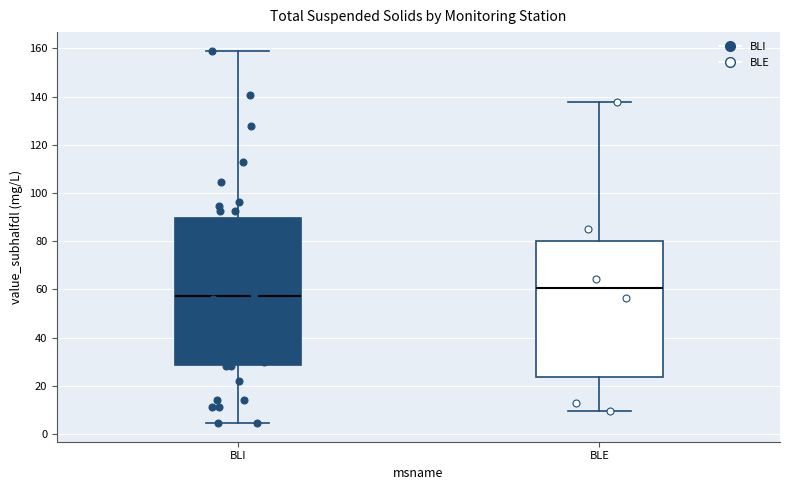

Reading left to right, transcribe this box plot: for each box, give where its median line is, the range the box spans, and where its two whiskers end, as read against the y-axis. The values are not printed on the chart, so give them approximately, as read against the axis.

BLI: median 58, box 28 to 90, whiskers 4 to 158
BLE: median 60, box 24 to 80, whiskers 10 to 138